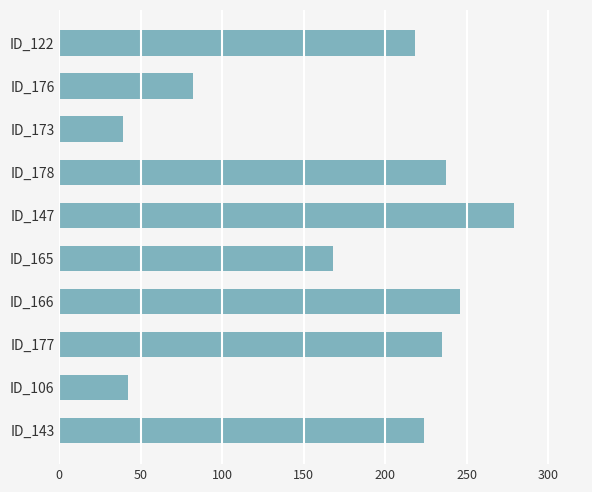

What is the sum of all values?

1770